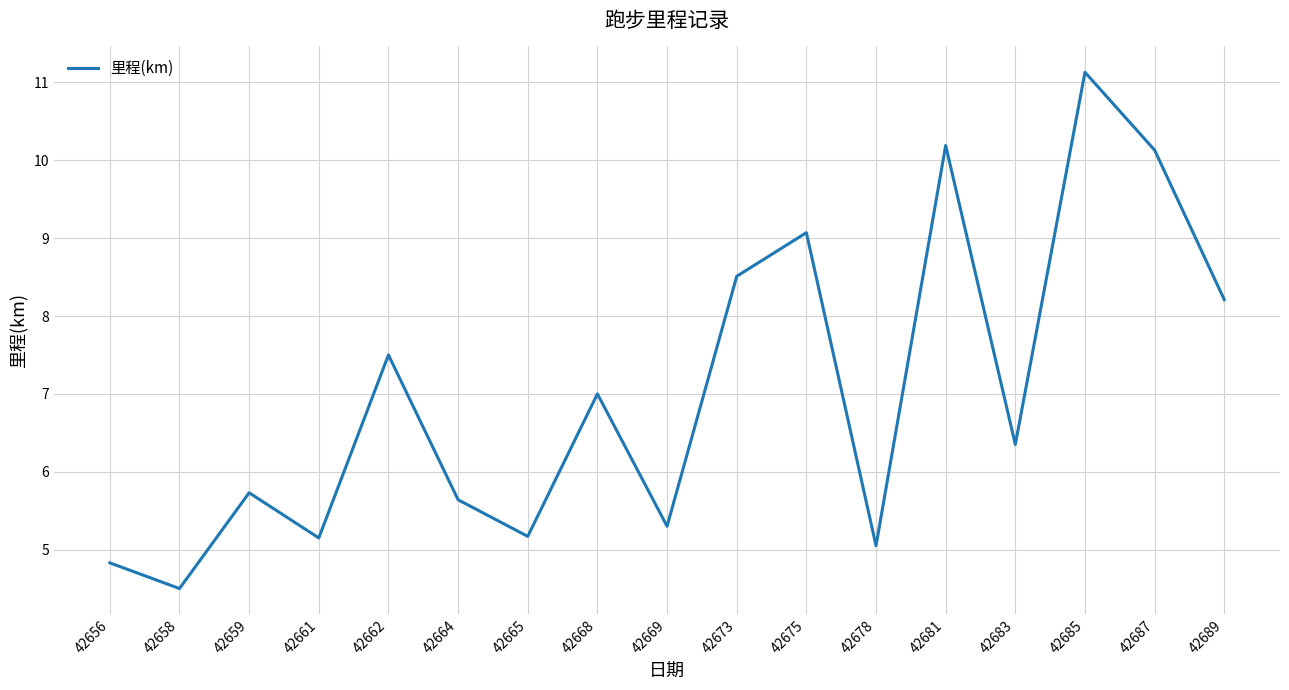

Which has a higher value, 42683 or 42665?

42683